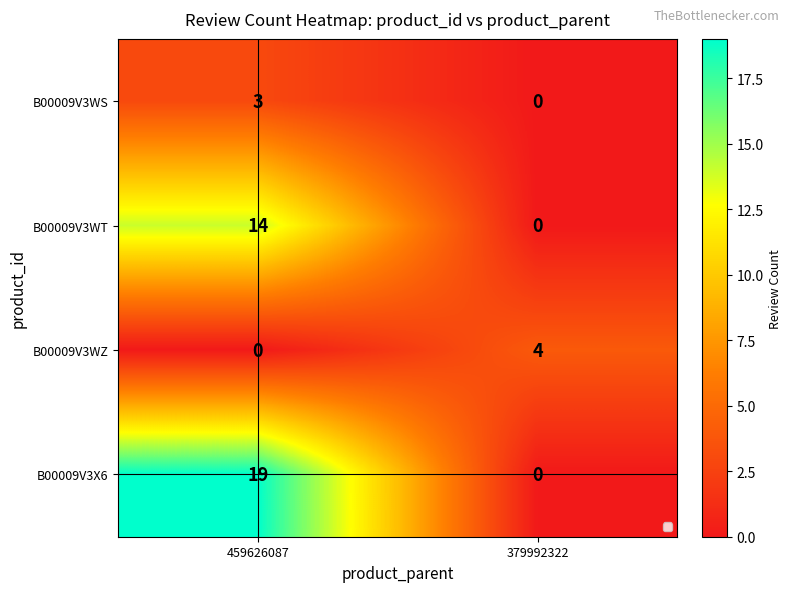

At how many categories does at least one series exceed 10?

1